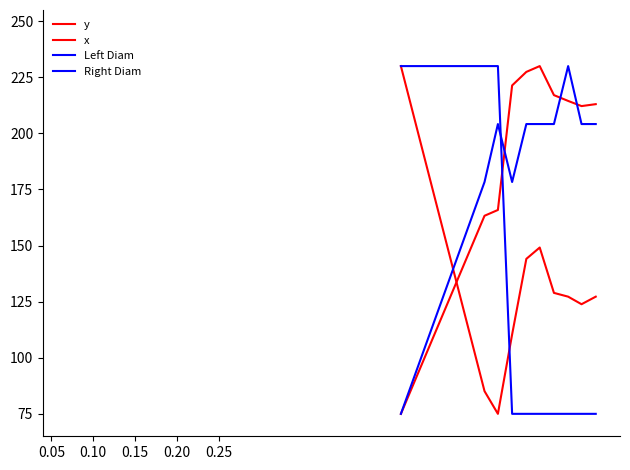

How many lines are shown in the chart?

4